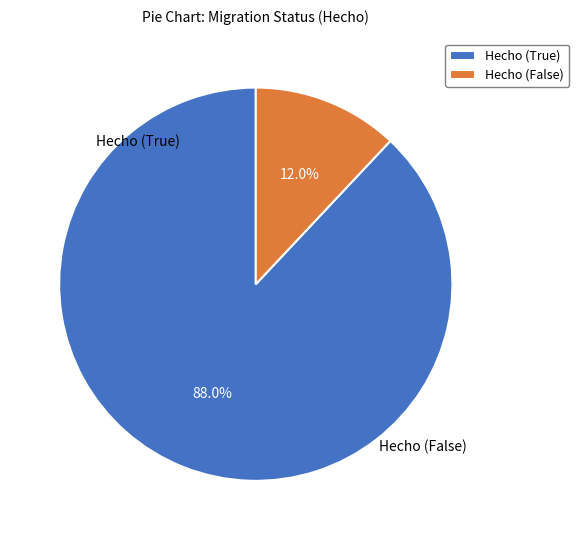

Combined, what portion of the pie is Hecho (False) and Hecho (True)?

100.0%